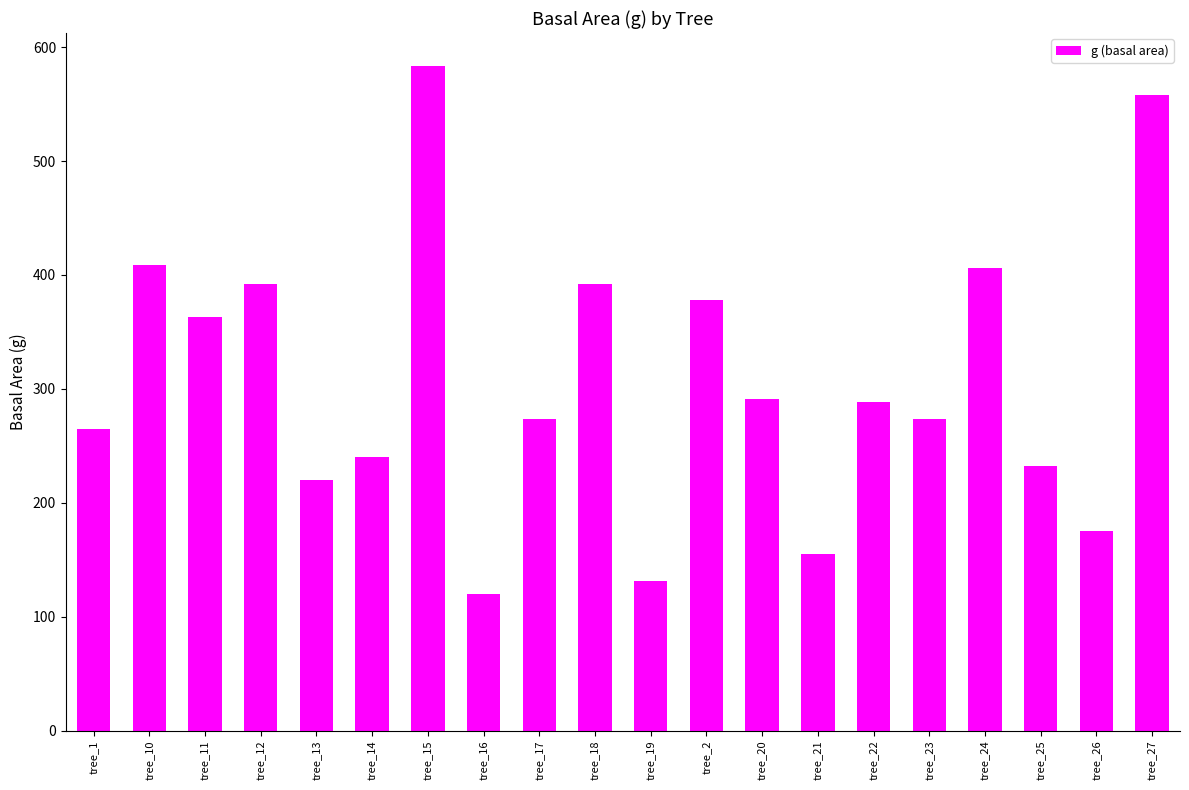

What is the greatest value displayed?

583.2